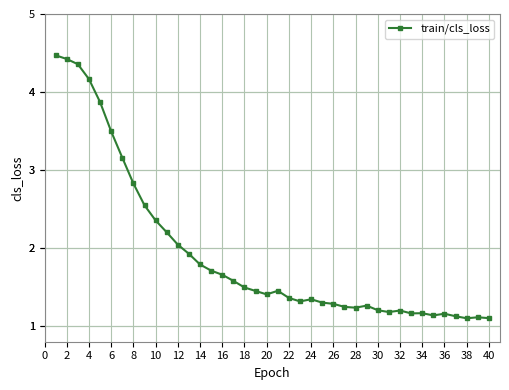

Count the number of categories in the chart.

40